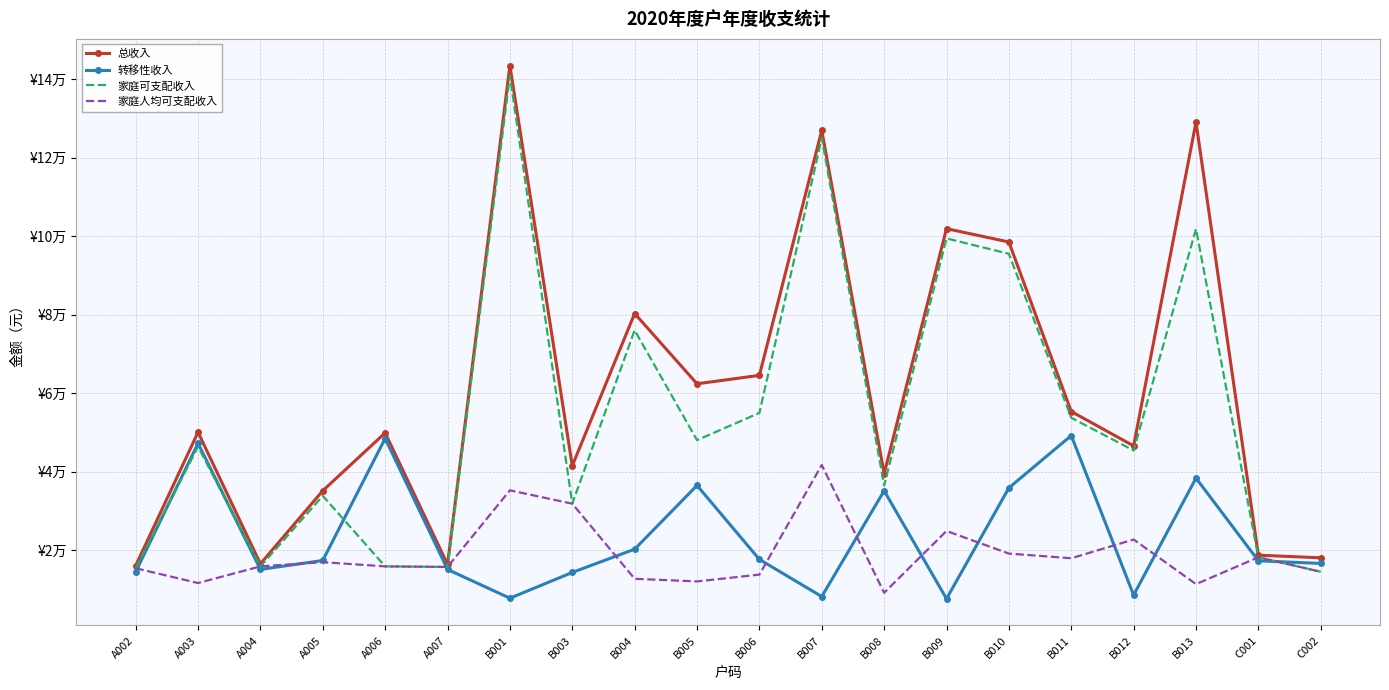

True or false: 总收入 and 转移性收入 intersect in this chart.

False